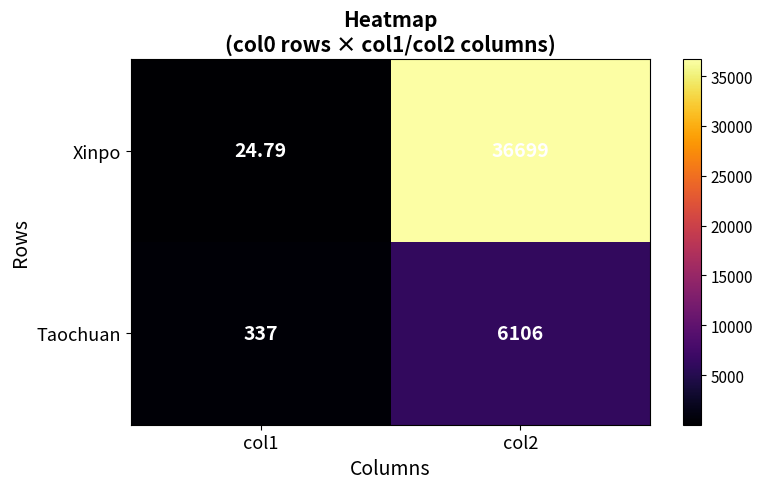

Which category has the lowest value across all series?

col1